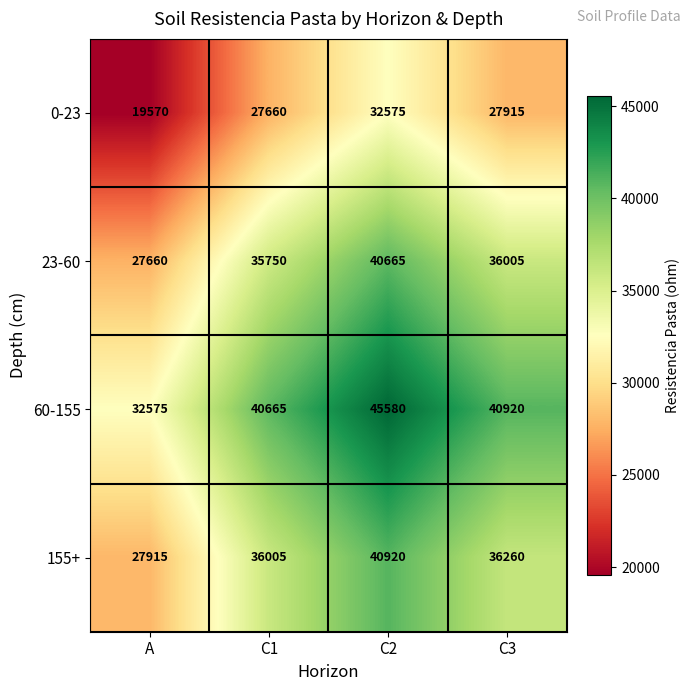

True or false: 23-60 has a value of 55894 at C3.

False